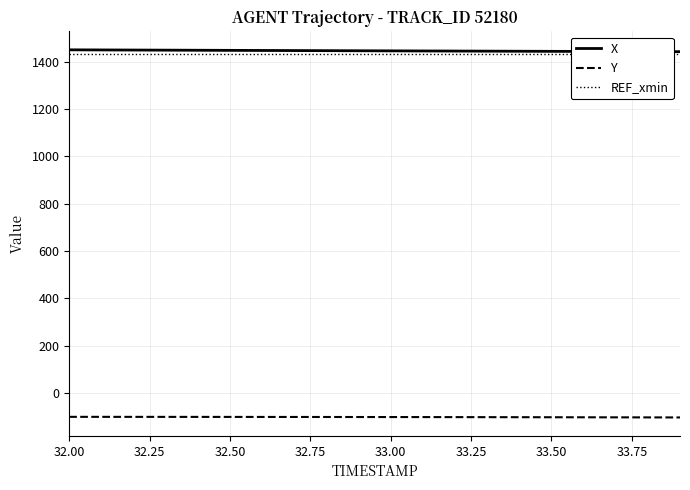

What is the lowest value of the Y series?

-103.5